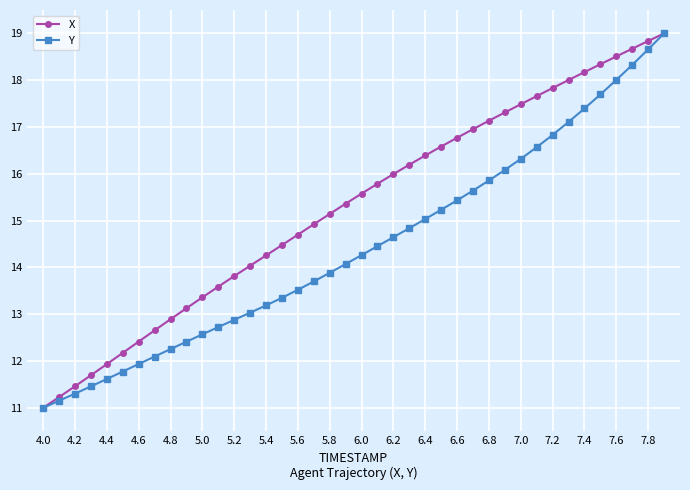

What is the value of the X point at the 26th from the left?

16.6